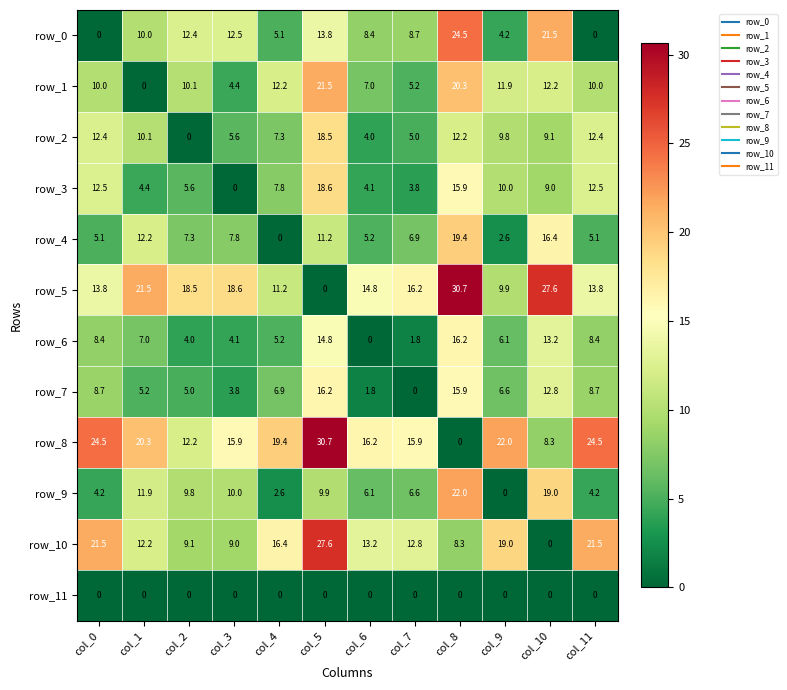

Reading left to right, list all the values displayed in this chart.

row_0: 0.0	10.0	12.4	12.5	5.1	13.8	8.4	8.7	24.5	4.2	21.5	0.0
row_1: 10.0	0.0	10.1	4.4	12.2	21.5	7.0	5.2	20.3	11.9	12.2	10.0
row_2: 12.4	10.1	0.0	5.6	7.3	18.5	4.0	5.0	12.2	9.8	9.1	12.4
row_3: 12.5	4.4	5.6	0.0	7.8	18.6	4.1	3.8	15.9	10.0	9.0	12.5
row_4: 5.1	12.2	7.3	7.8	0.0	11.2	5.2	6.9	19.4	2.6	16.4	5.1
row_5: 13.8	21.5	18.5	18.6	11.2	0.0	14.8	16.2	30.7	9.9	27.6	13.8
row_6: 8.4	7.0	4.0	4.1	5.2	14.8	0.0	1.8	16.2	6.1	13.2	8.4
row_7: 8.7	5.2	5.0	3.8	6.9	16.2	1.8	0.0	15.9	6.6	12.8	8.7
row_8: 24.5	20.3	12.2	15.9	19.4	30.7	16.2	15.9	0.0	22.0	8.3	24.5
row_9: 4.2	11.9	9.8	10.0	2.6	9.9	6.1	6.6	22.0	0.0	19.0	4.2
row_10: 21.5	12.2	9.1	9.0	16.4	27.6	13.2	12.8	8.3	19.0	0.0	21.5
row_11: 0.0	0.0	0.0	0.0	0.0	0.0	0.0	0.0	0.0	0.0	0.0	0.0